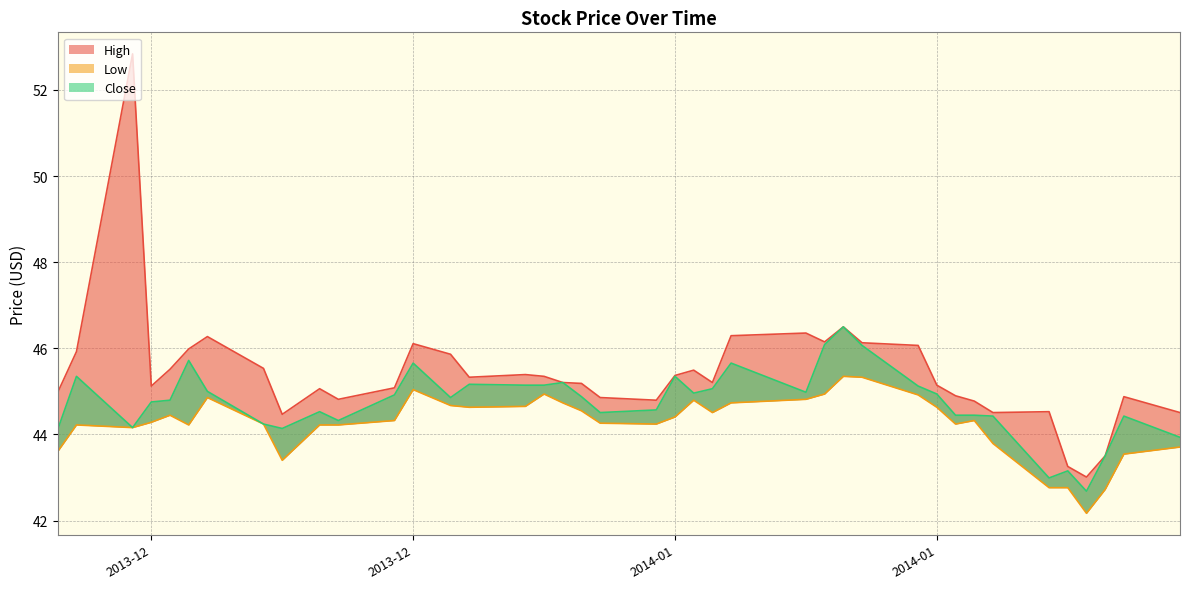

At which category is the sum across all series the highest?

2013-12-16